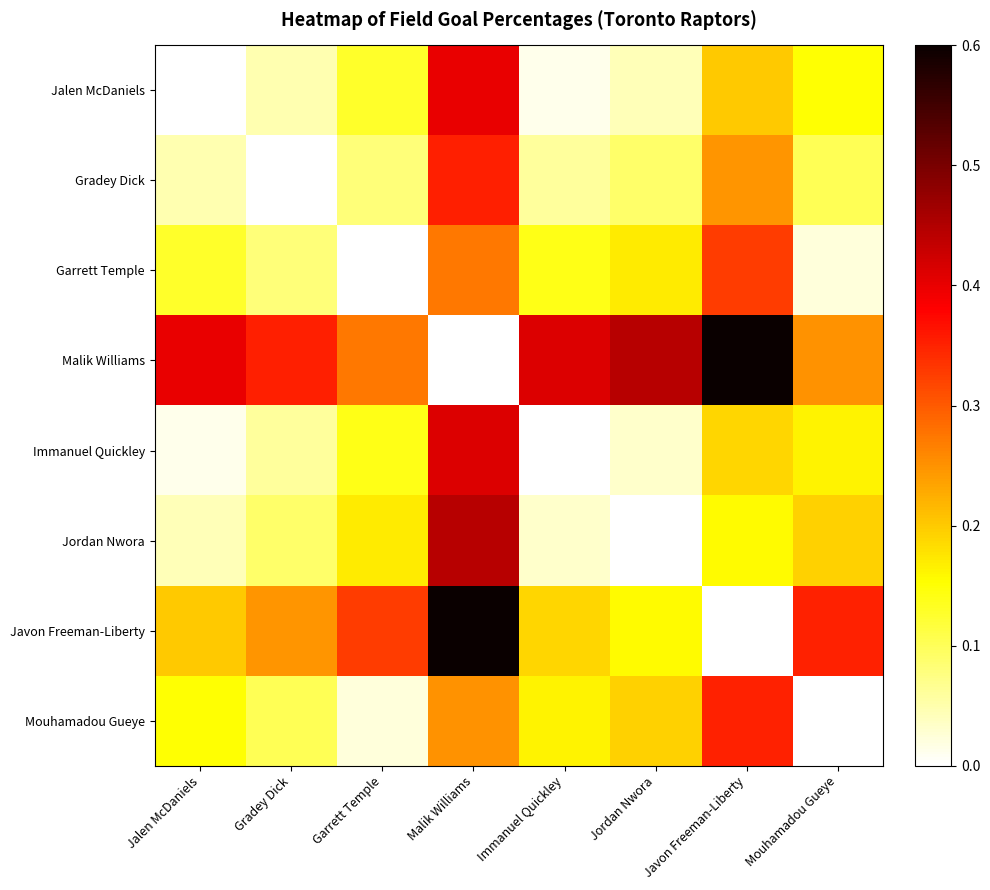

Reading left to right, extract all data points from this chart.

Jalen McDaniels: Jalen McDaniels=0.0	Gradey Dick=0.0	Garrett Temple=0.1	Malik Williams=0.4	Immanuel Quickley=0.0	Jordan Nwora=0.0	Javon Freeman-Liberty=0.2	Mouhamadou Gueye=0.2
Gradey Dick: Jalen McDaniels=0.0	Gradey Dick=0.0	Garrett Temple=0.1	Malik Williams=0.4	Immanuel Quickley=0.1	Jordan Nwora=0.1	Javon Freeman-Liberty=0.2	Mouhamadou Gueye=0.1
Garrett Temple: Jalen McDaniels=0.1	Gradey Dick=0.1	Garrett Temple=0.0	Malik Williams=0.3	Immanuel Quickley=0.1	Jordan Nwora=0.2	Javon Freeman-Liberty=0.3	Mouhamadou Gueye=0.0
Malik Williams: Jalen McDaniels=0.4	Gradey Dick=0.4	Garrett Temple=0.3	Malik Williams=0.0	Immanuel Quickley=0.4	Jordan Nwora=0.4	Javon Freeman-Liberty=0.6	Mouhamadou Gueye=0.2
Immanuel Quickley: Jalen McDaniels=0.0	Gradey Dick=0.1	Garrett Temple=0.1	Malik Williams=0.4	Immanuel Quickley=0.0	Jordan Nwora=0.0	Javon Freeman-Liberty=0.2	Mouhamadou Gueye=0.2
Jordan Nwora: Jalen McDaniels=0.0	Gradey Dick=0.1	Garrett Temple=0.2	Malik Williams=0.4	Immanuel Quickley=0.0	Jordan Nwora=0.0	Javon Freeman-Liberty=0.2	Mouhamadou Gueye=0.2
Javon Freeman-Liberty: Jalen McDaniels=0.2	Gradey Dick=0.2	Garrett Temple=0.3	Malik Williams=0.6	Immanuel Quickley=0.2	Jordan Nwora=0.2	Javon Freeman-Liberty=0.0	Mouhamadou Gueye=0.3
Mouhamadou Gueye: Jalen McDaniels=0.2	Gradey Dick=0.1	Garrett Temple=0.0	Malik Williams=0.2	Immanuel Quickley=0.2	Jordan Nwora=0.2	Javon Freeman-Liberty=0.3	Mouhamadou Gueye=0.0